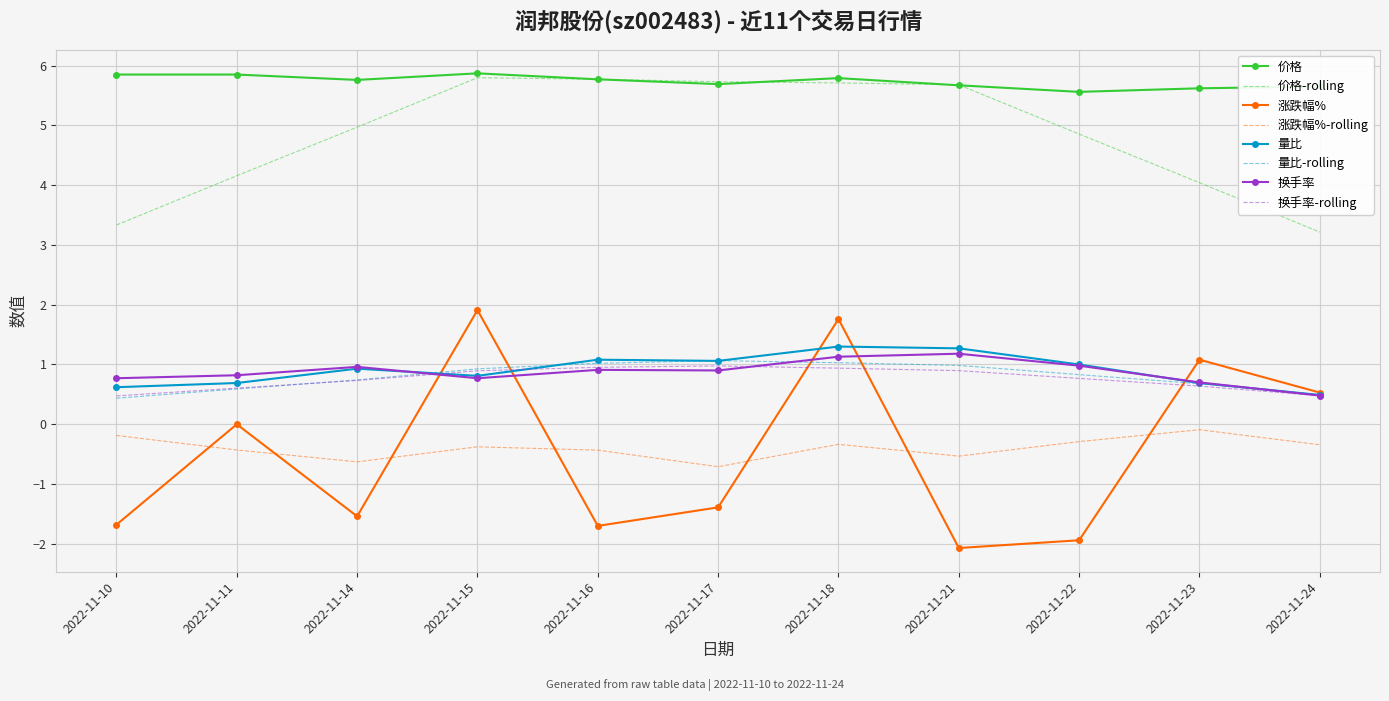

Between which two adjacent categories do 量比 and 涨跌幅% first intersect?

2022-11-14 and 2022-11-15